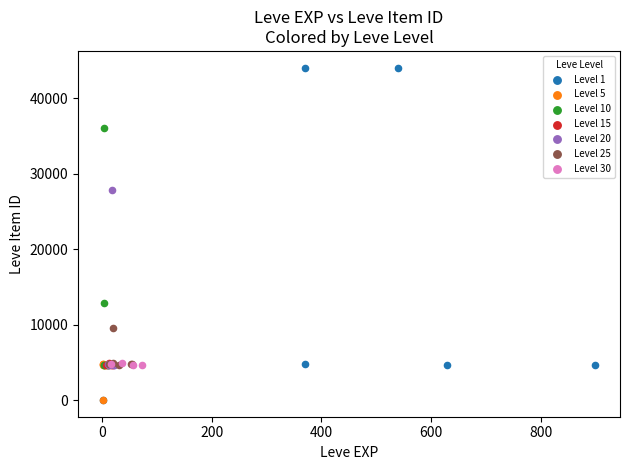

Which series reaches the maximum Y coordinate?

Level 1